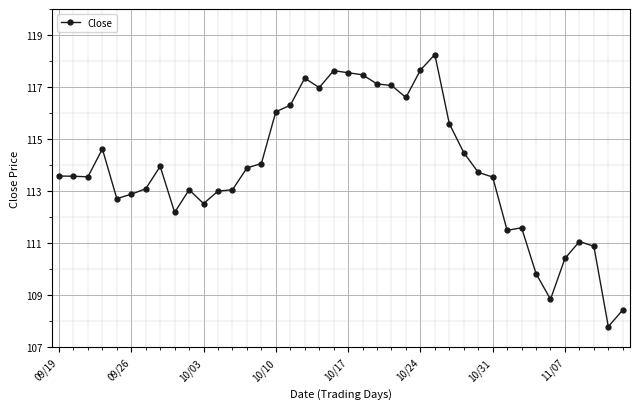

What is the value of the 40th point from the left?

108.4